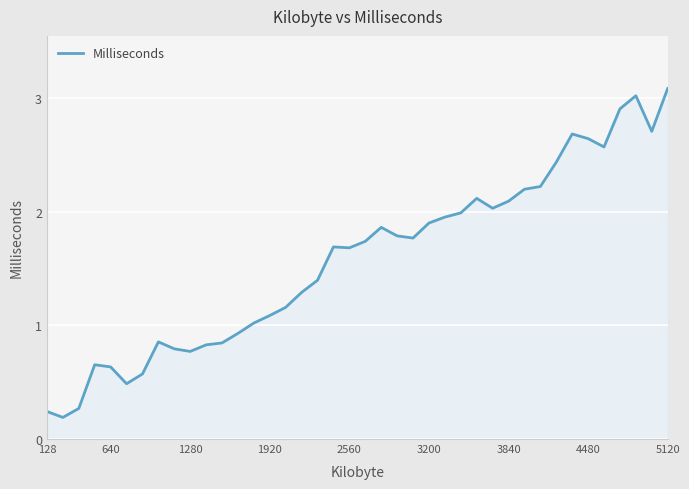

What is the difference between the maximum and minimum values?

2.9